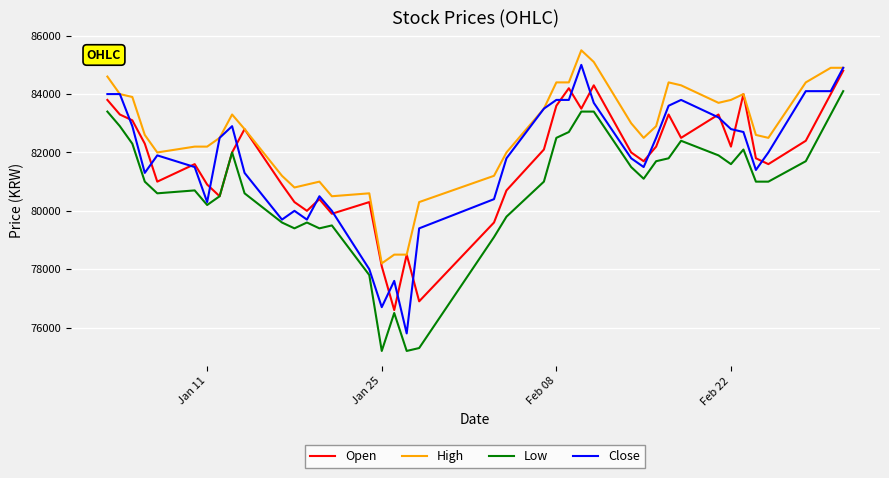

What is the highest value of the Low series?

84100